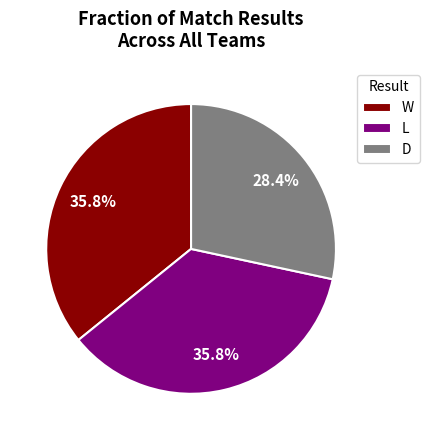

Combined, do L and W account for over 50%?

Yes